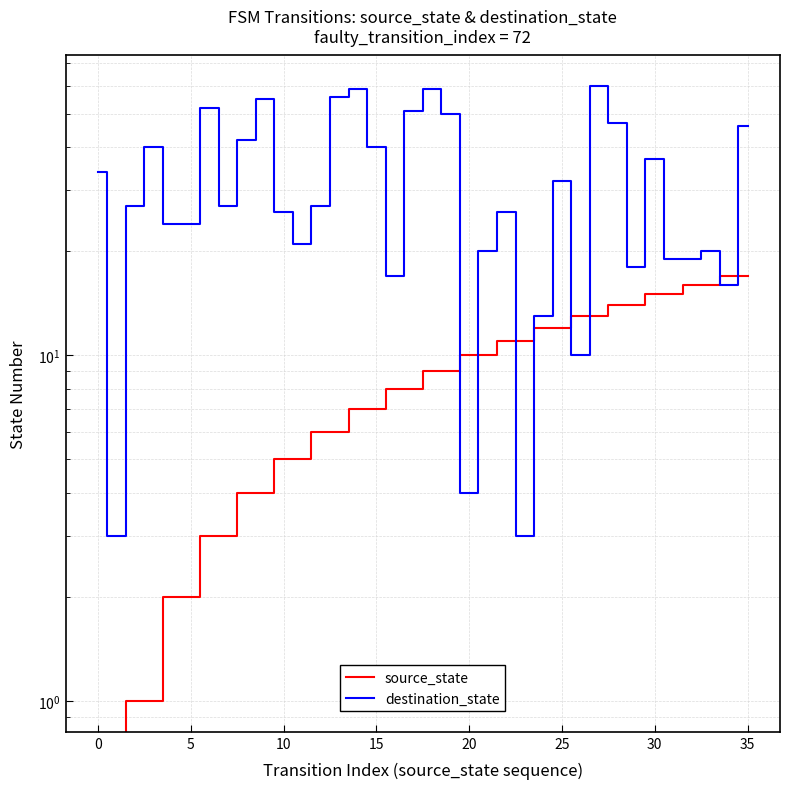

What are all the series names shown in the legend?

source_state, destination_state